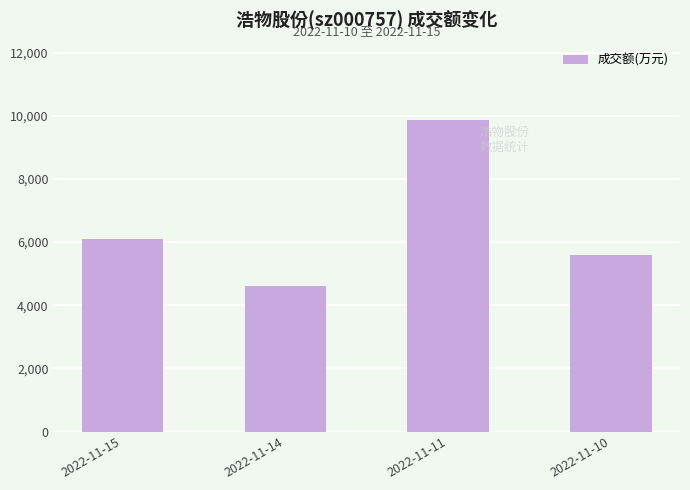

What is the average value?

6543